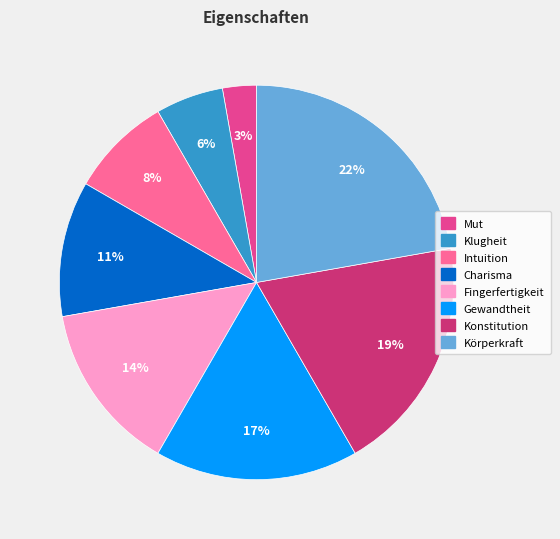

Is there a majority slice in this chart?

No